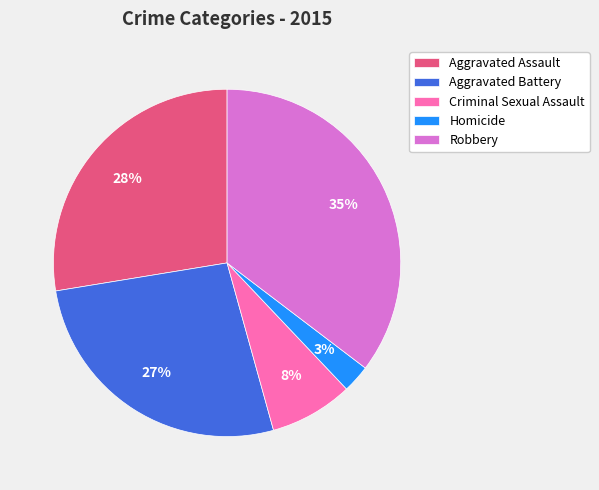

Rank the categories by value from highest to lowest.

Robbery, Aggravated Assault, Aggravated Battery, Criminal Sexual Assault, Homicide